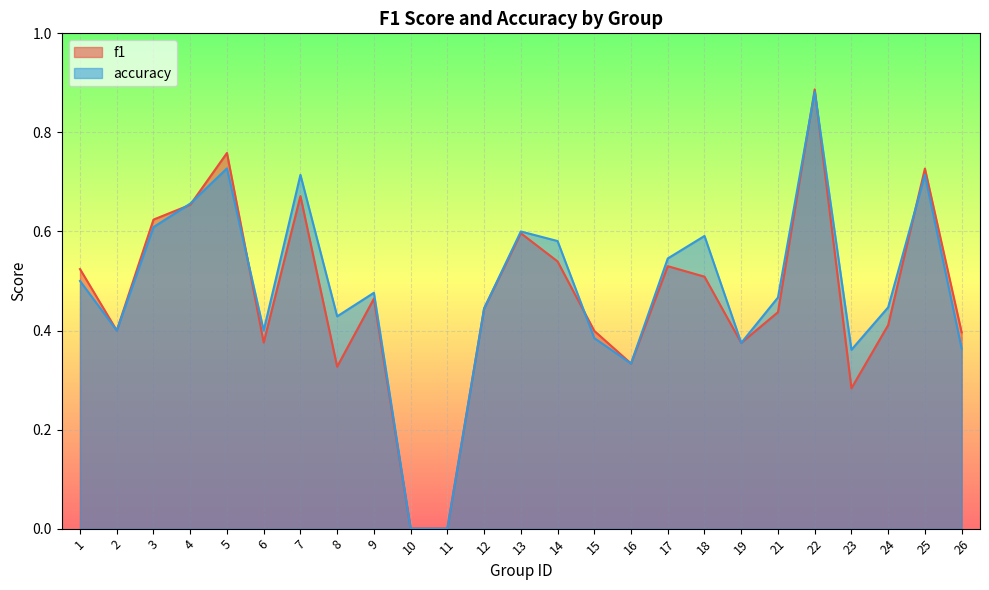

Which series has the widest spread of values?

f1